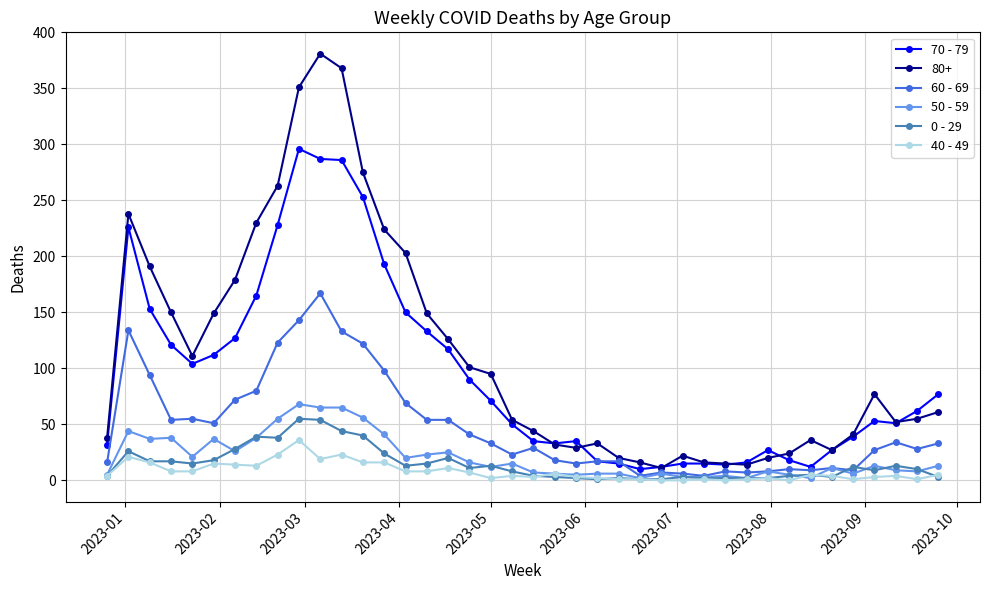

What is the maximum value shown in the chart?

381